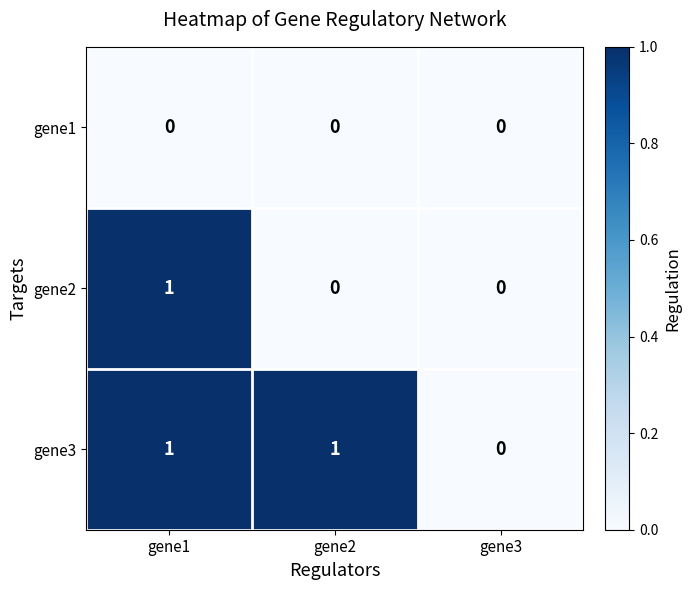

List the series in order of their overall mean, lowest first.

gene1, gene2, gene3